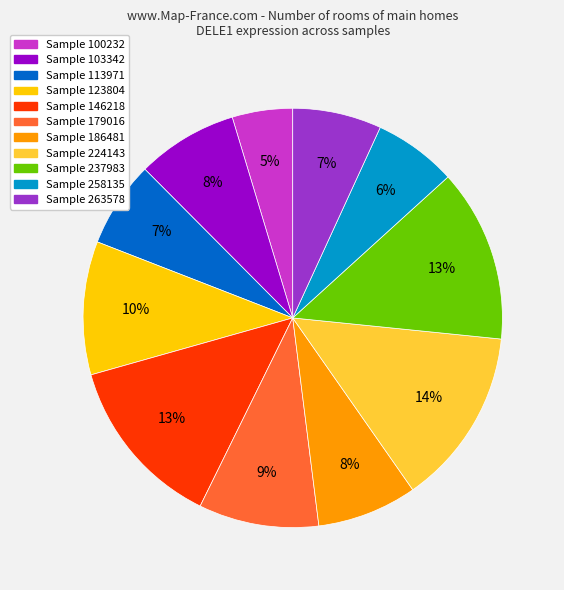

Count the number of slices in the pie.

11